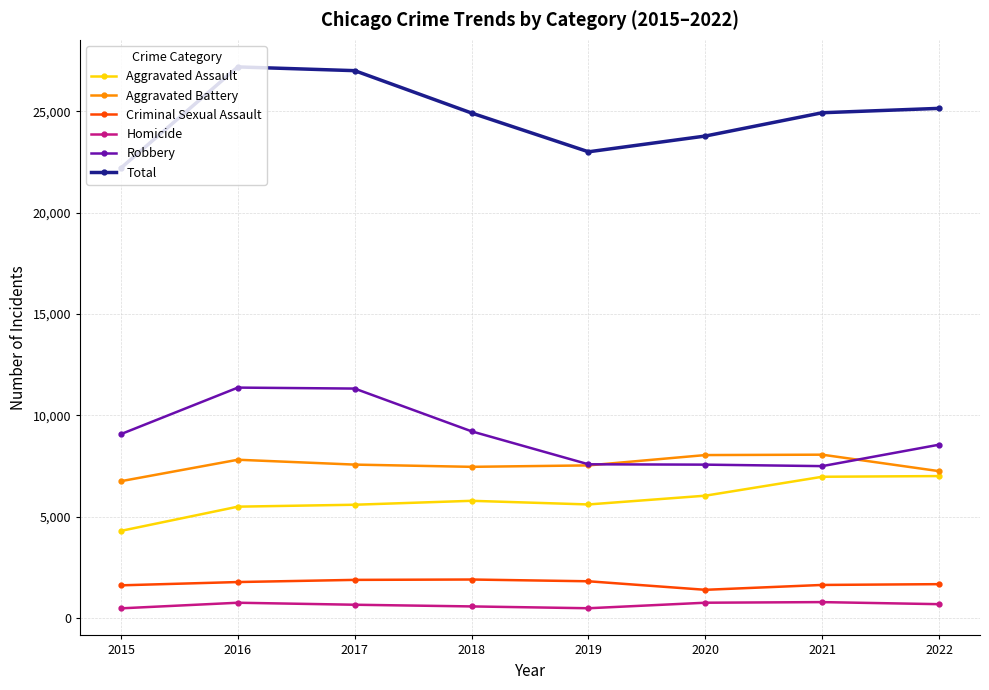

What is the value of the Aggravated Assault point at the 3rd from the left?

5589